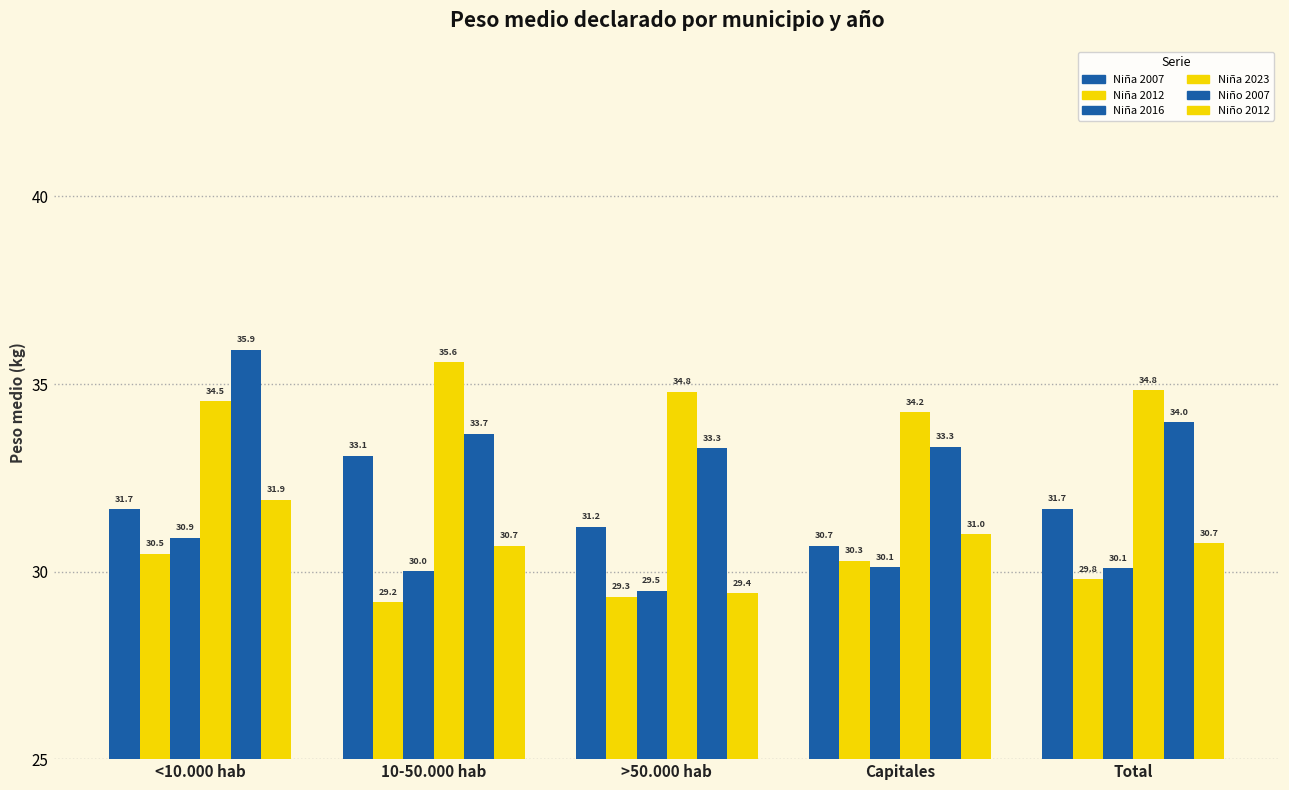

Reading right to left, list all the values displayed in this chart.

Niña 2007: 31.7	30.7	31.2	33.1	31.7
Niña 2012: 29.8	30.3	29.3	29.2	30.5
Niña 2016: 30.1	30.1	29.5	30.0	30.9
Niña 2023: 34.8	34.2	34.8	35.6	34.5
Niño 2007: 34.0	33.3	33.3	33.7	35.9
Niño 2012: 30.7	31.0	29.4	30.7	31.9